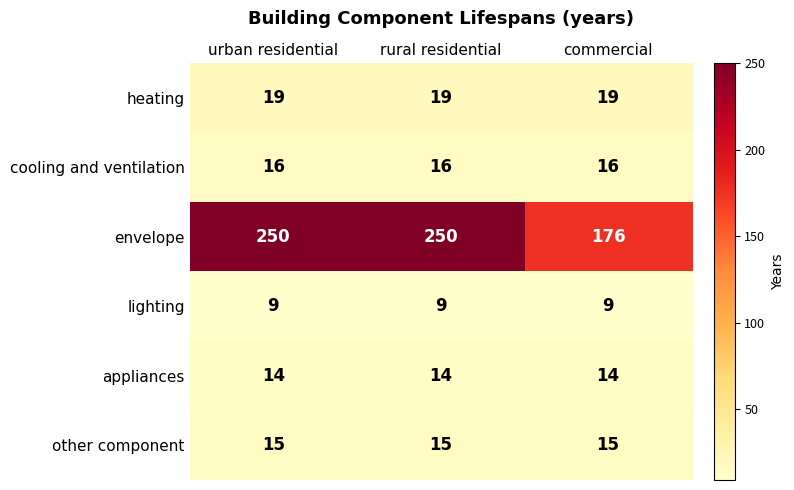

Between urban residential and commercial, which series saw the biggest shift?

envelope